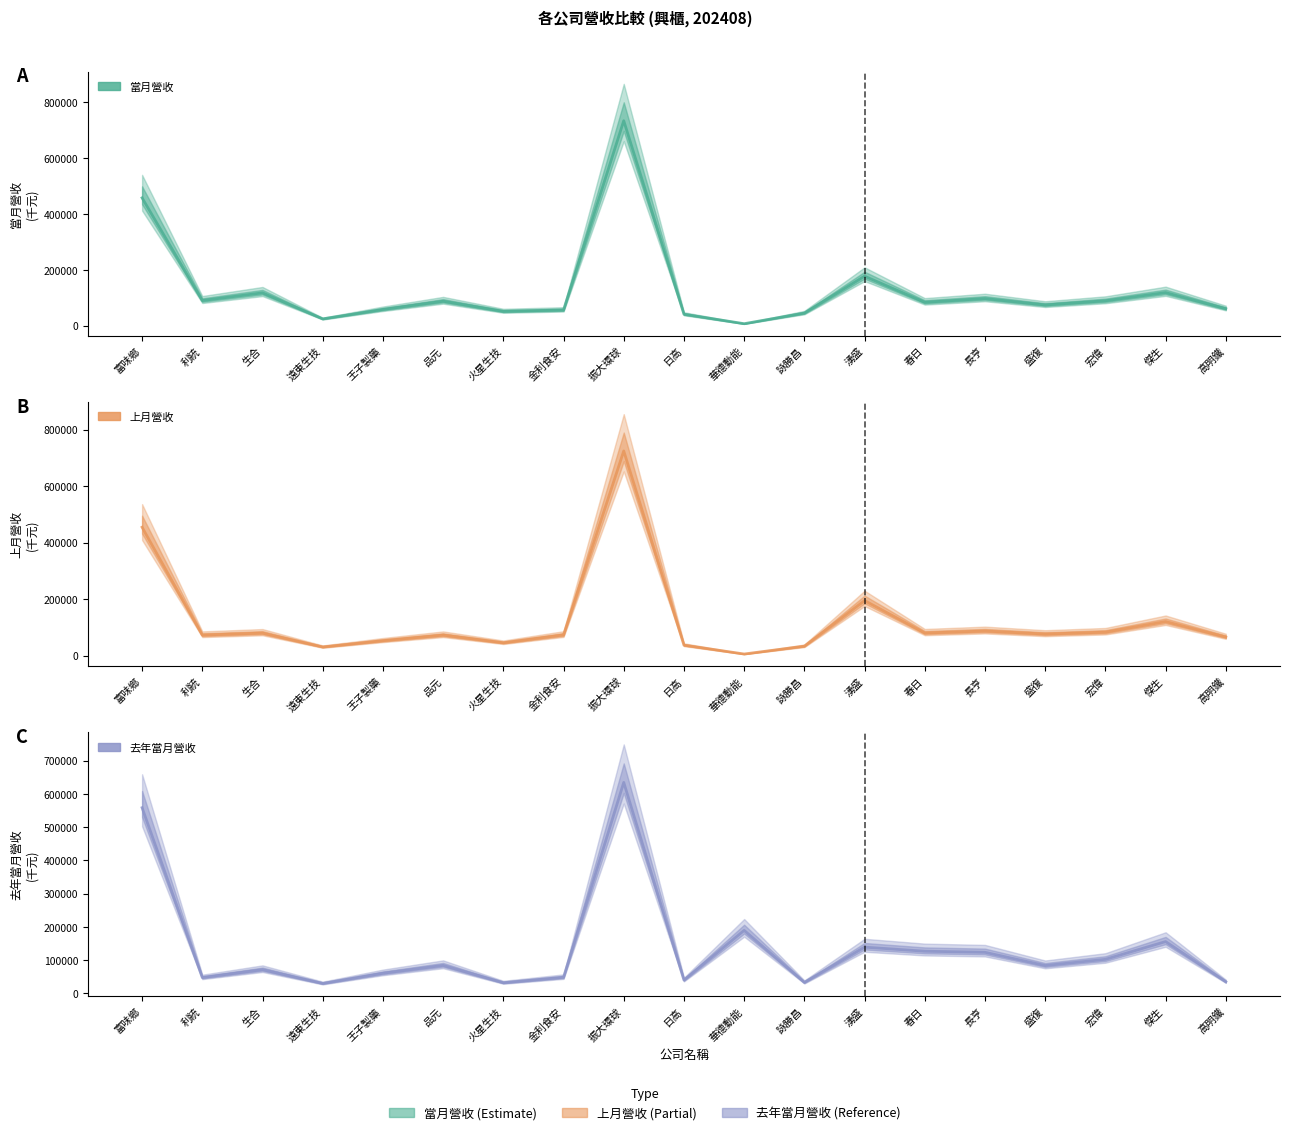

At how many categories does at least one series exceed 348748?

2